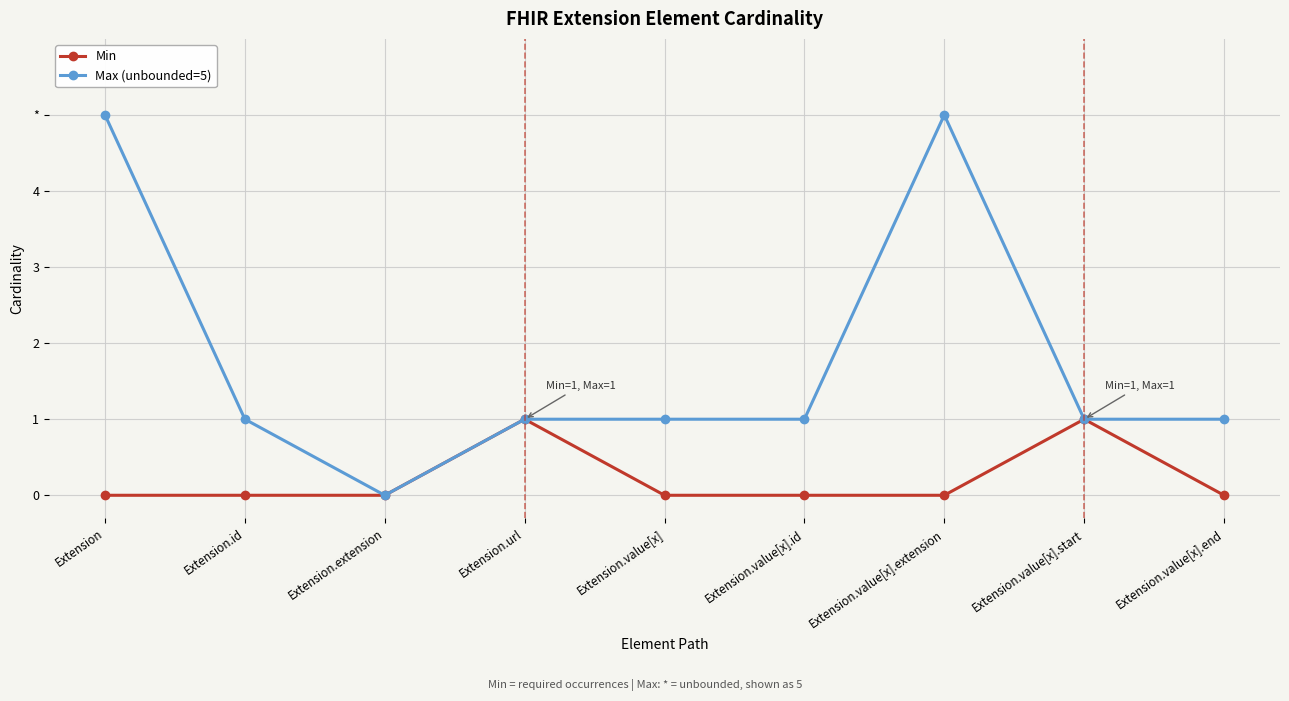

What are all the series names shown in the legend?

Min, Max (unbounded=5)